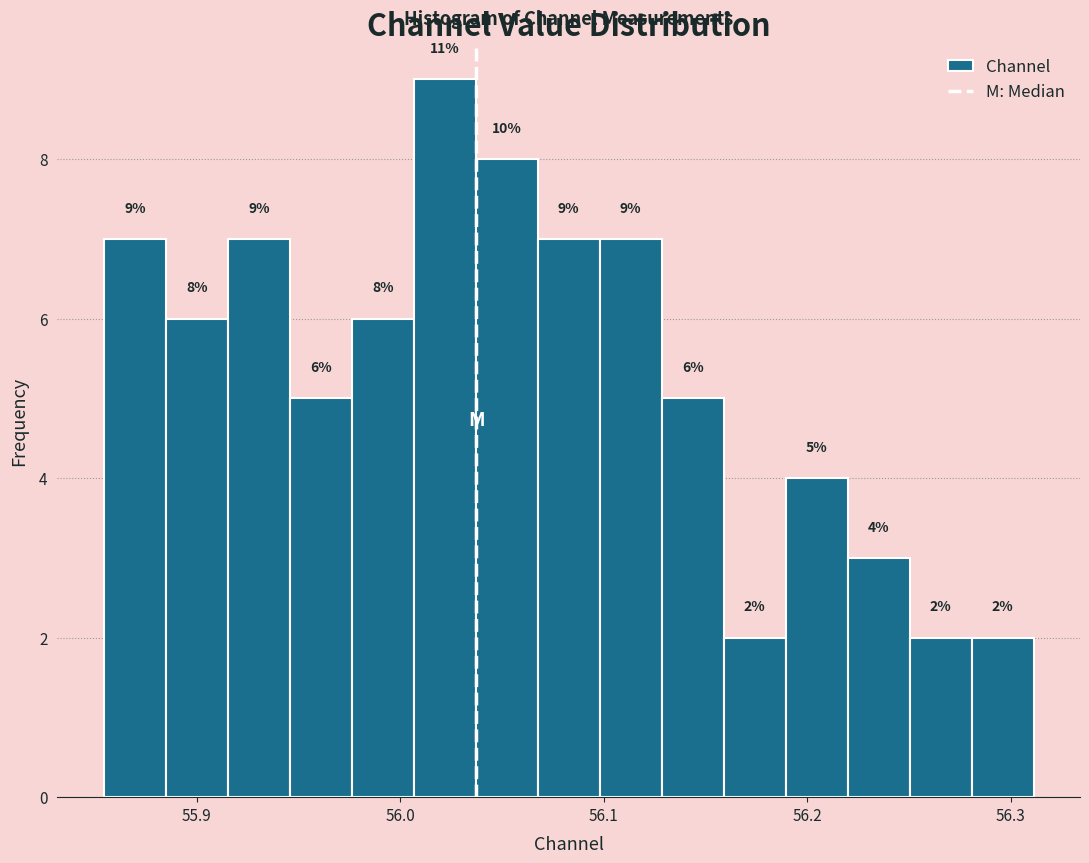

Around what value on the x-axis is the tallest bar? Give the approximate position of its centre, as read against the axis.

56.02